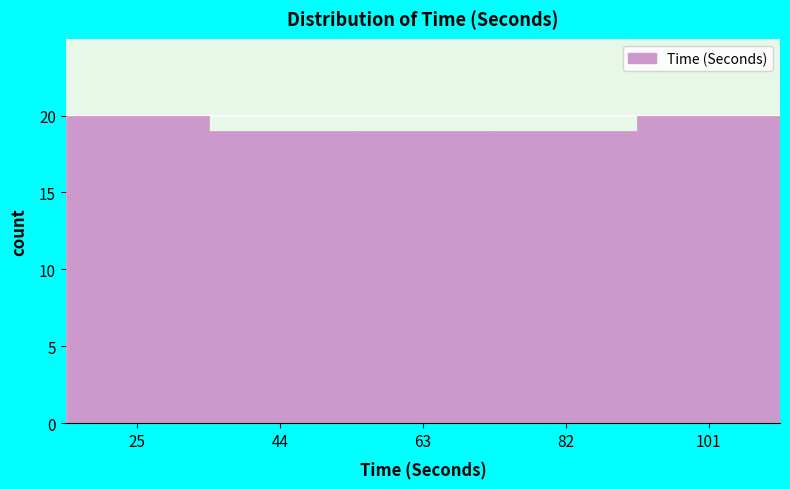

Reading left to right, list every bar in this chart as the range it spans on the x-axis followed by its height. Neither the bar edges nor the heights are printed on the chart, so give them approximately, as read against the axes.

15.0 to 34.2: 20
34.2 to 53.4: 19
53.4 to 72.6: 19
72.6 to 91.8: 19
91.8 to 111.0: 20